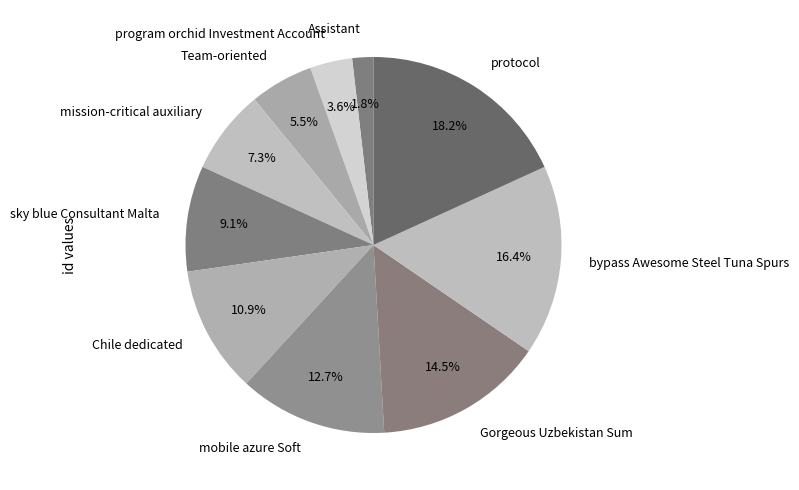

To the nearest percent, what is the difference between the largest and smallest slice percentages?

16%